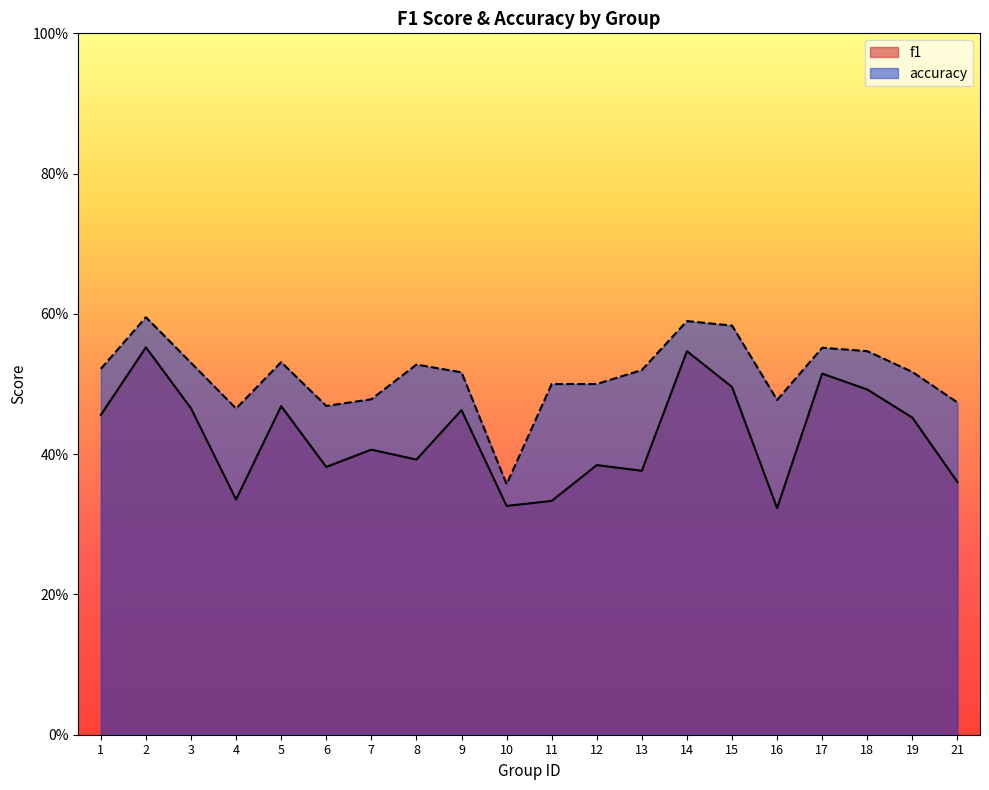

Rank the series by their maximum value, from highest to lowest.

accuracy, f1